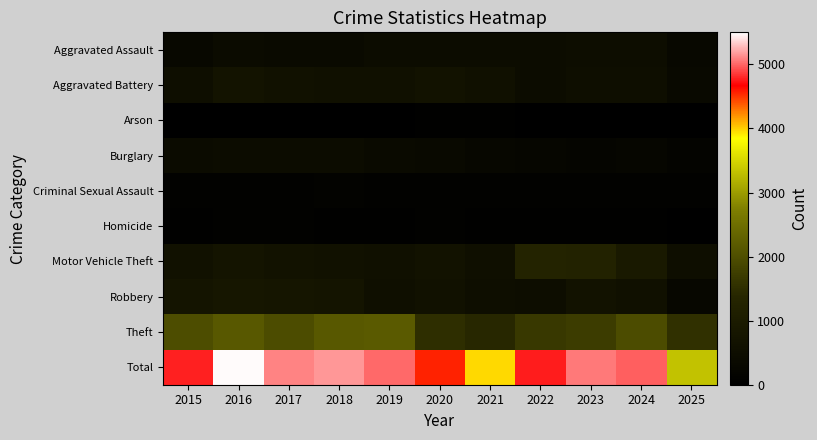

At which category is the sum across all series the highest?

2016